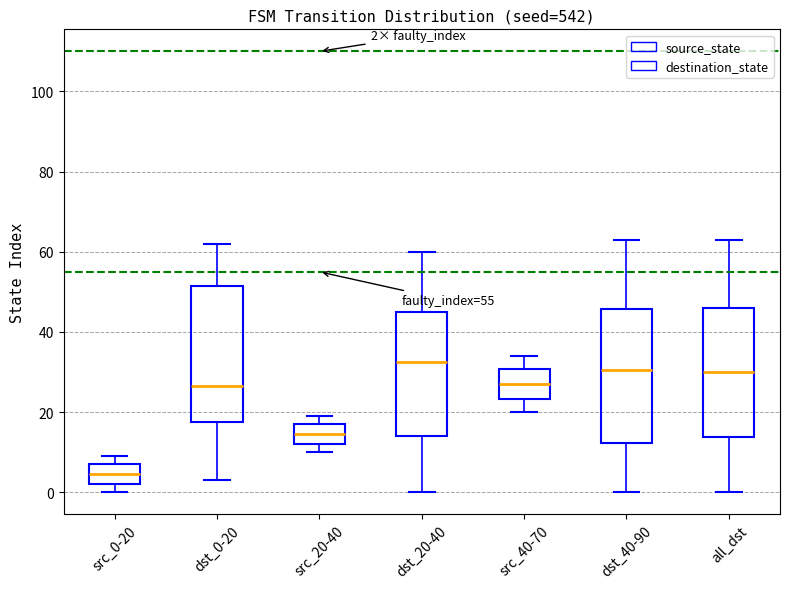

Which box has the lowest median line?

src_0-20